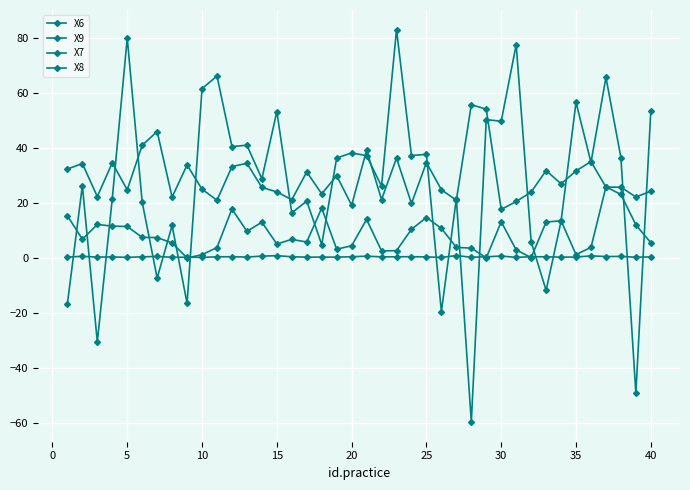

What is the value of the X9 point at the 8th from the left?

11.8